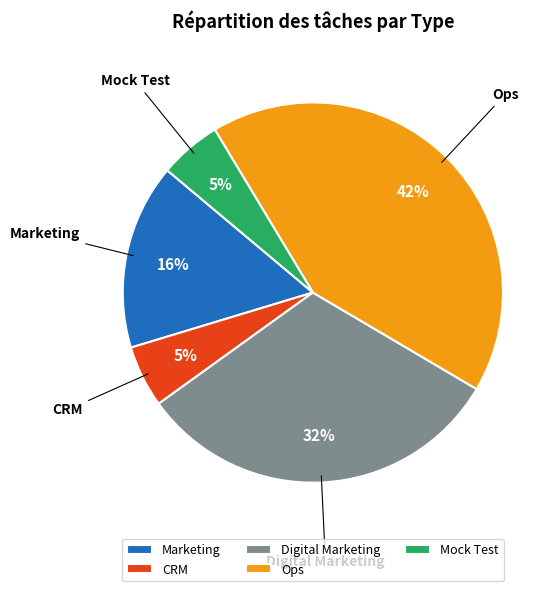

Is it true that Ops is 42% of the pie?

True